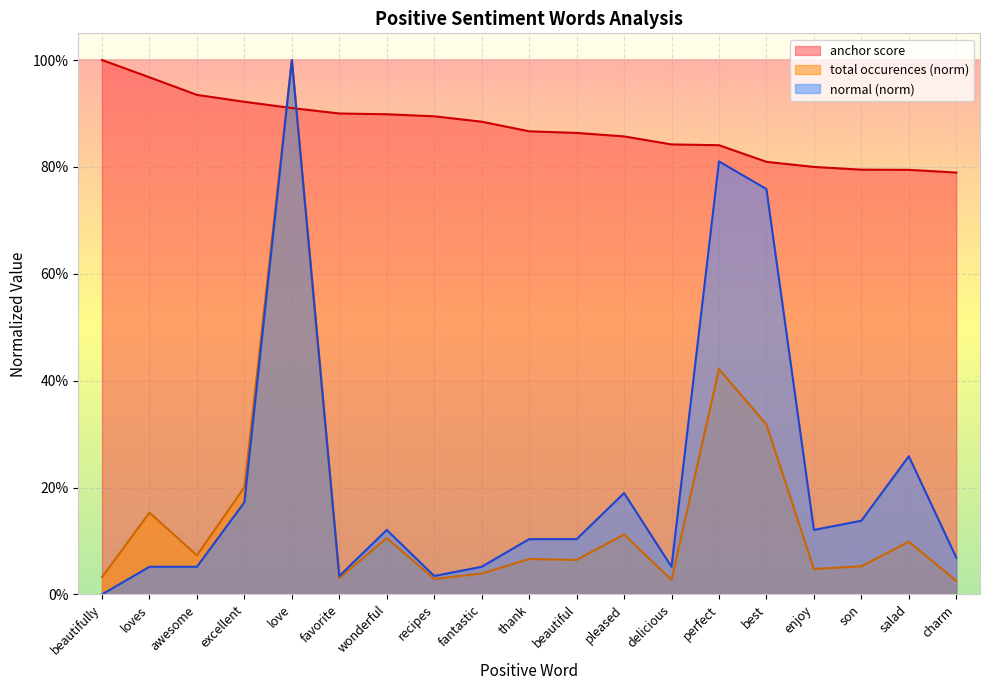

At which label does normal reach its peak?

love